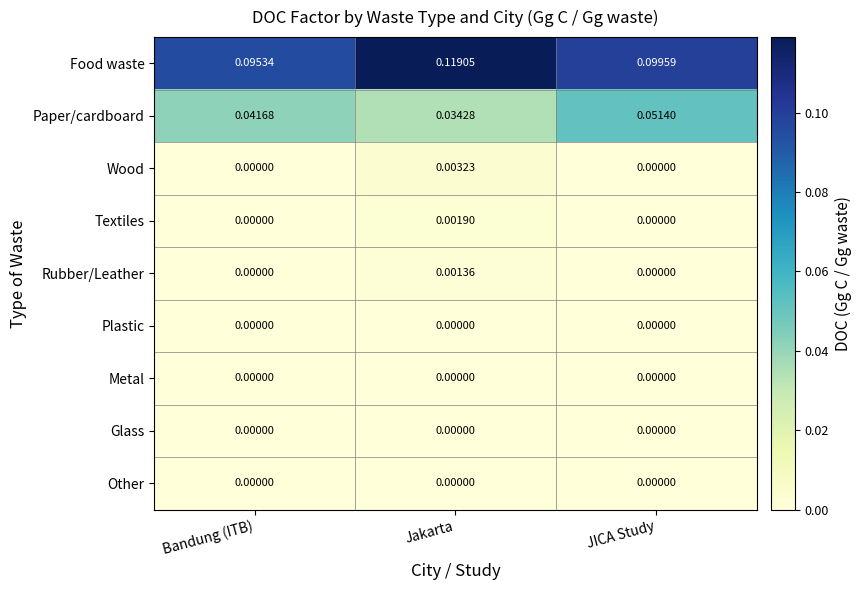

Which category has the highest value across all series?

Jakarta